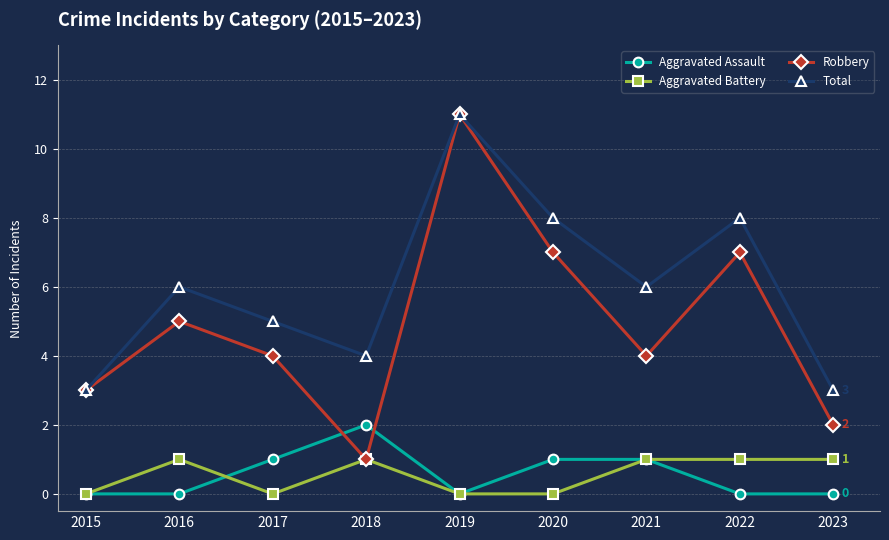

In Robbery, how many points are higher than both neighbors (excluding endpoints)?

3